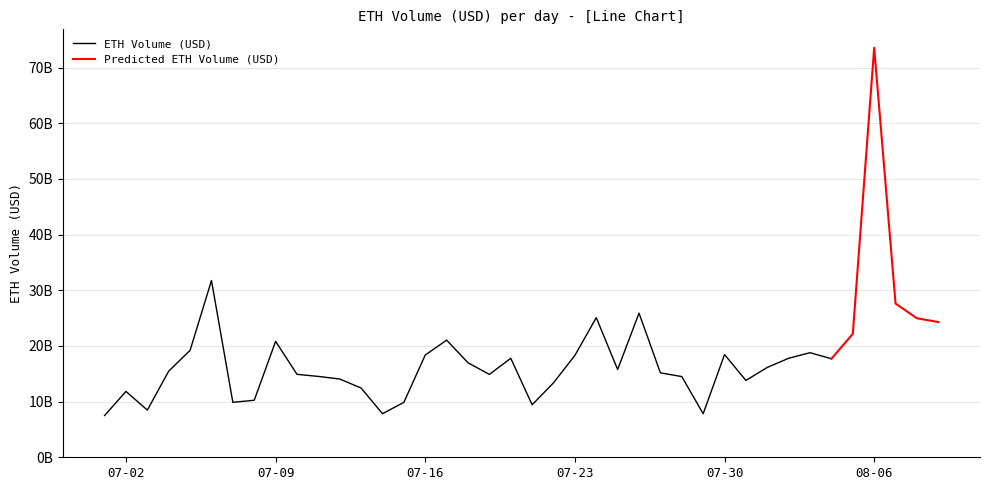

At which category does the chart reach its peak across all series?

36